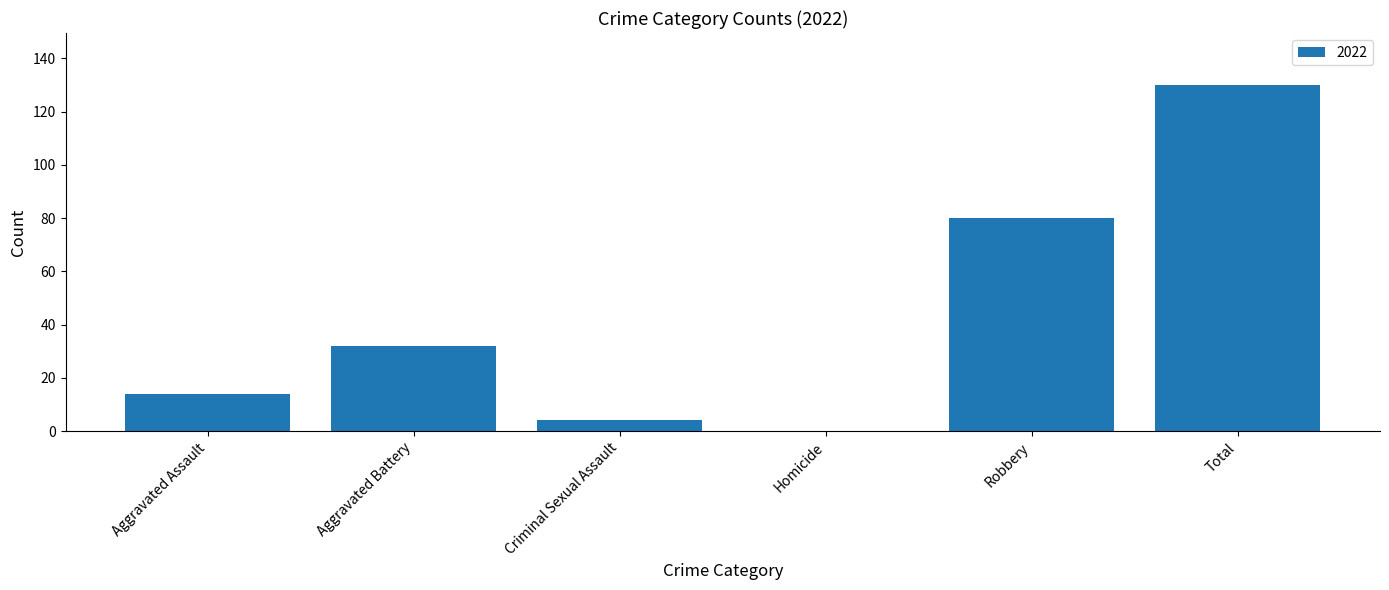

Reading left to right, what are all the values shown in this chart?

Aggravated Assault=14	Aggravated Battery=32	Criminal Sexual Assault=4	Homicide=0	Robbery=80	Total=130